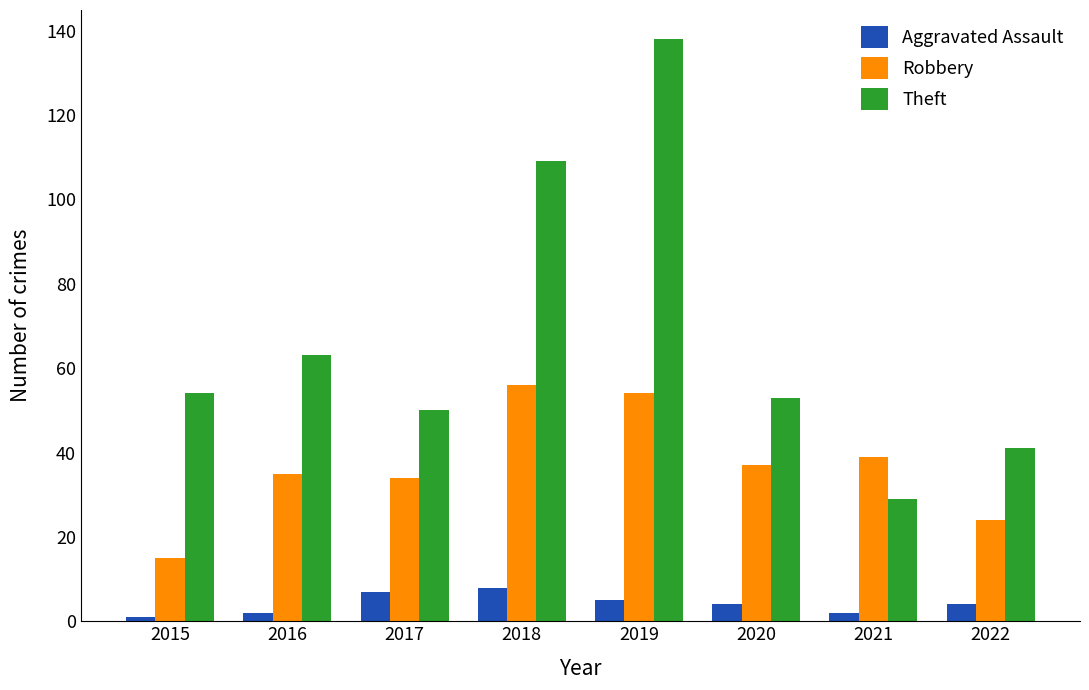

List the series in order of their peak value, highest first.

Theft, Robbery, Aggravated Assault